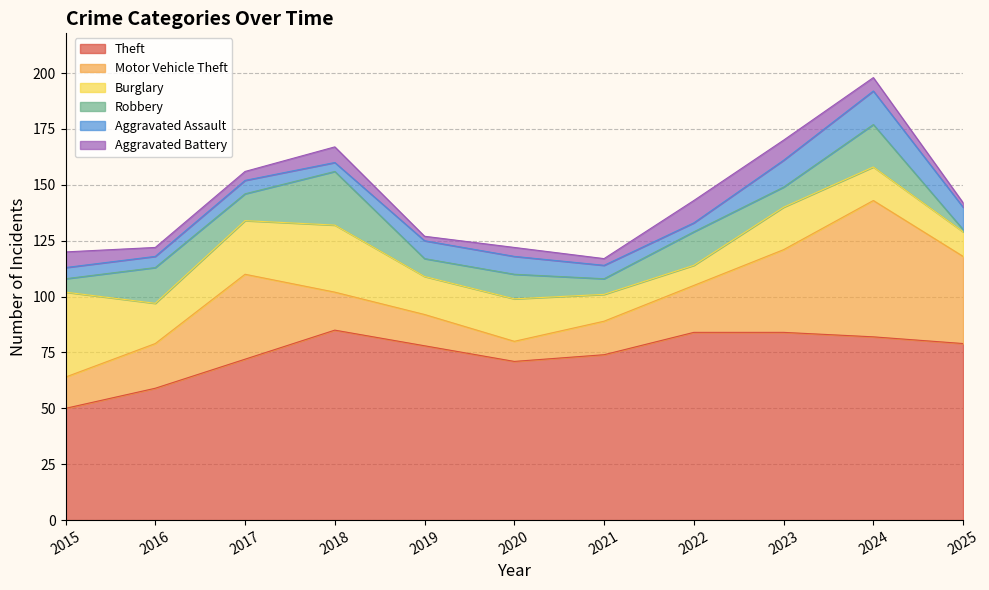

The value of Robbery at 2019 is 4. True or false?

False